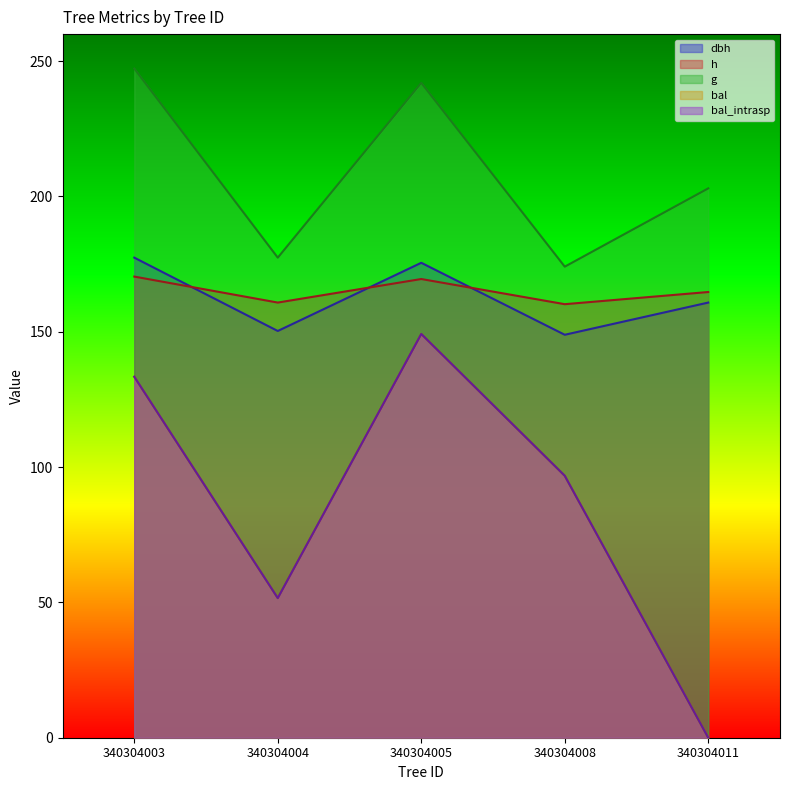

True or false: dbh has a value of 150.3 at 340304004.

True